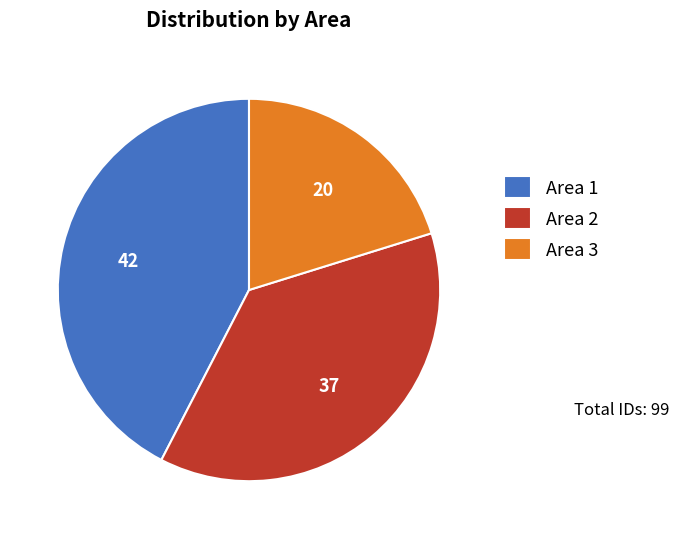

Which slice is the largest?

Area 1